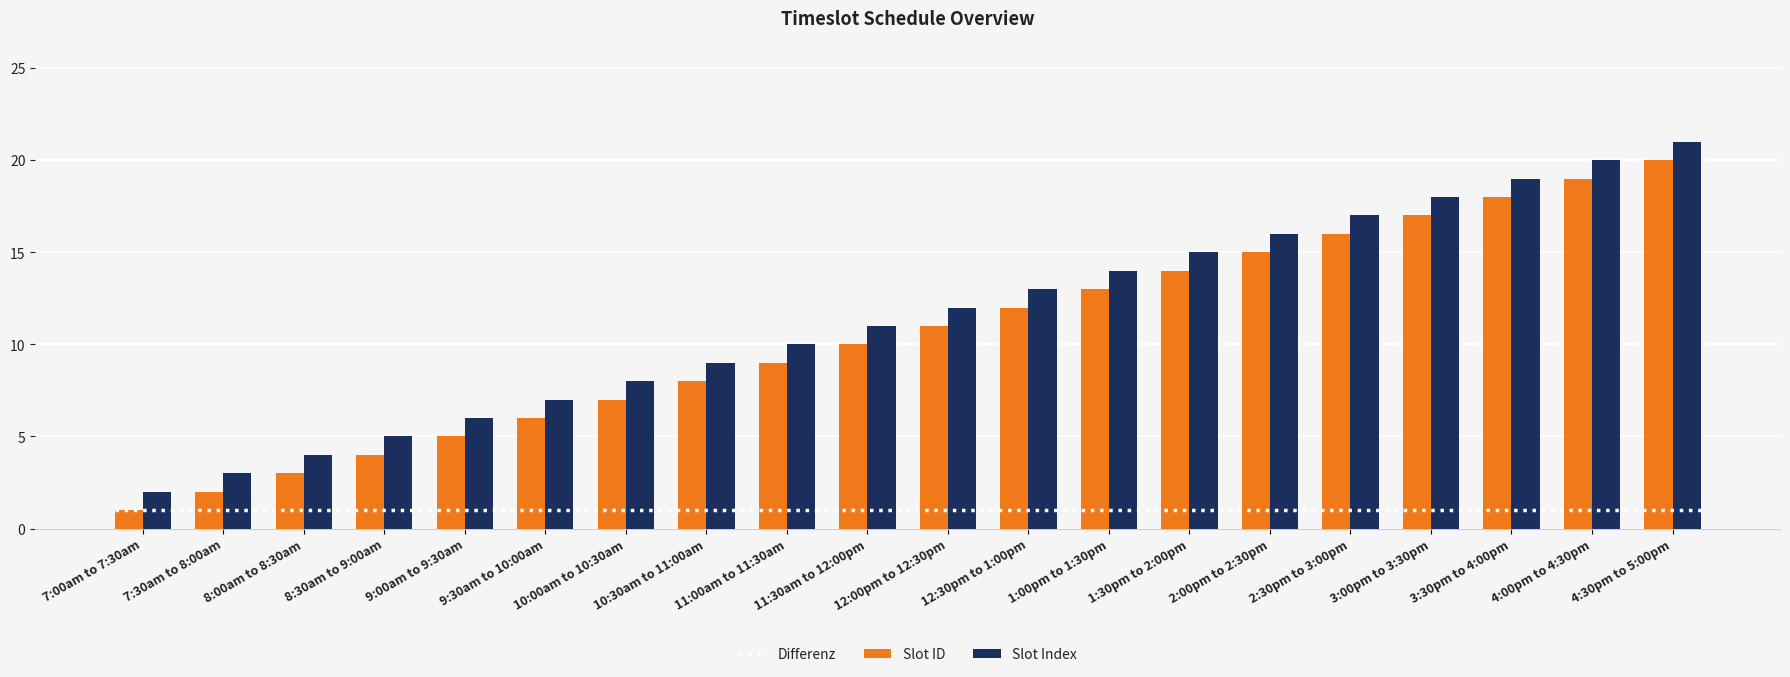

What is the sum of all Slot ID values?

210